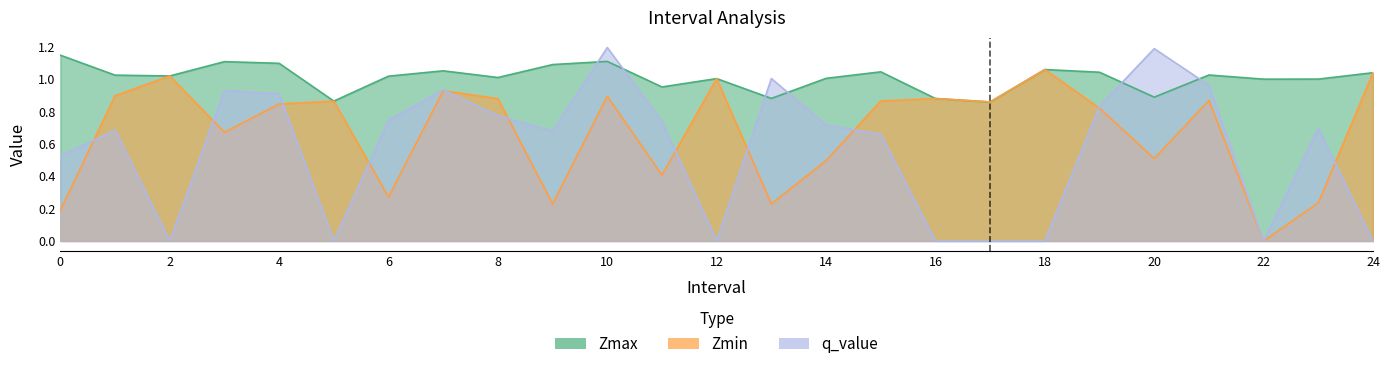

Which series ends up on top after the final intersection of Zmax and q_value?

Zmax